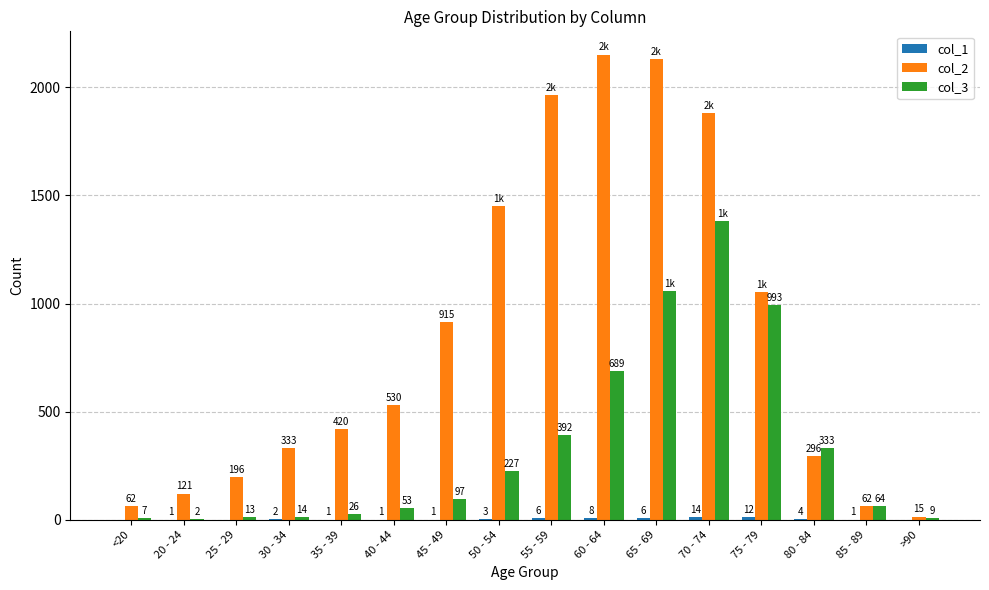

What is the sum of all col_2 values?

13581